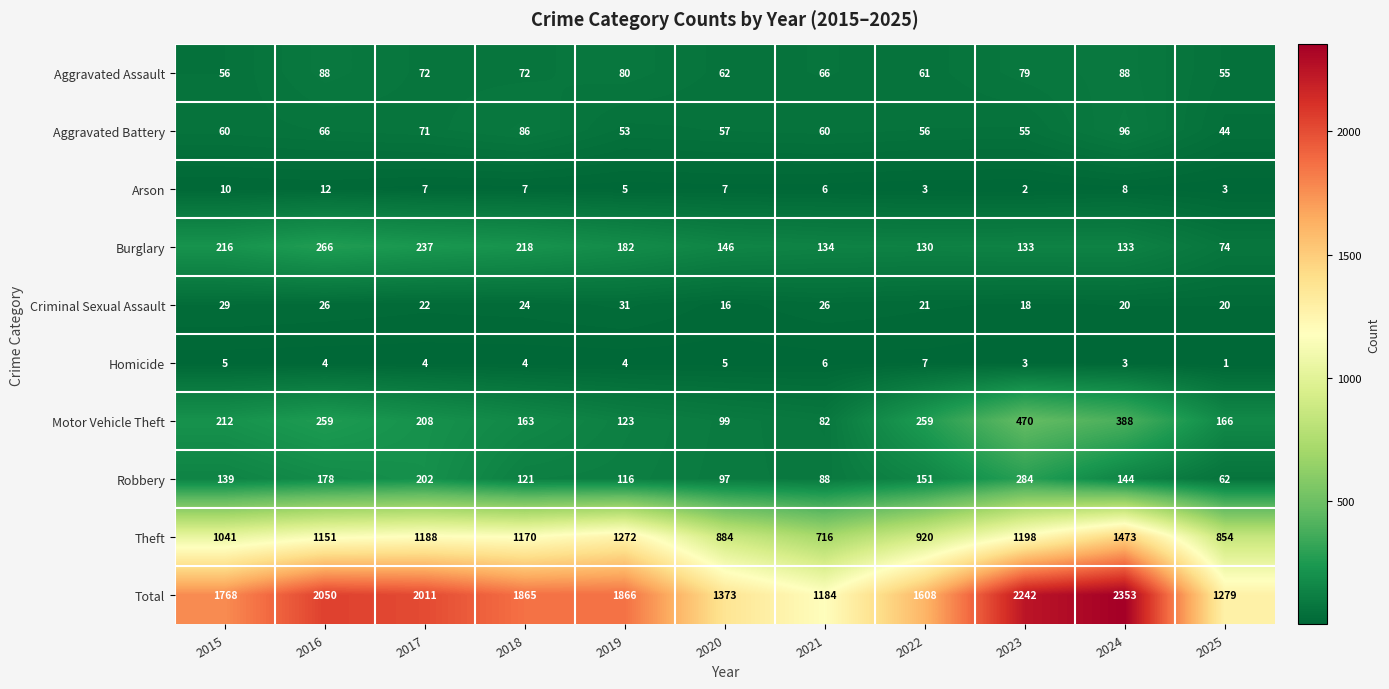

What is the total value across all series at 2016?

4100